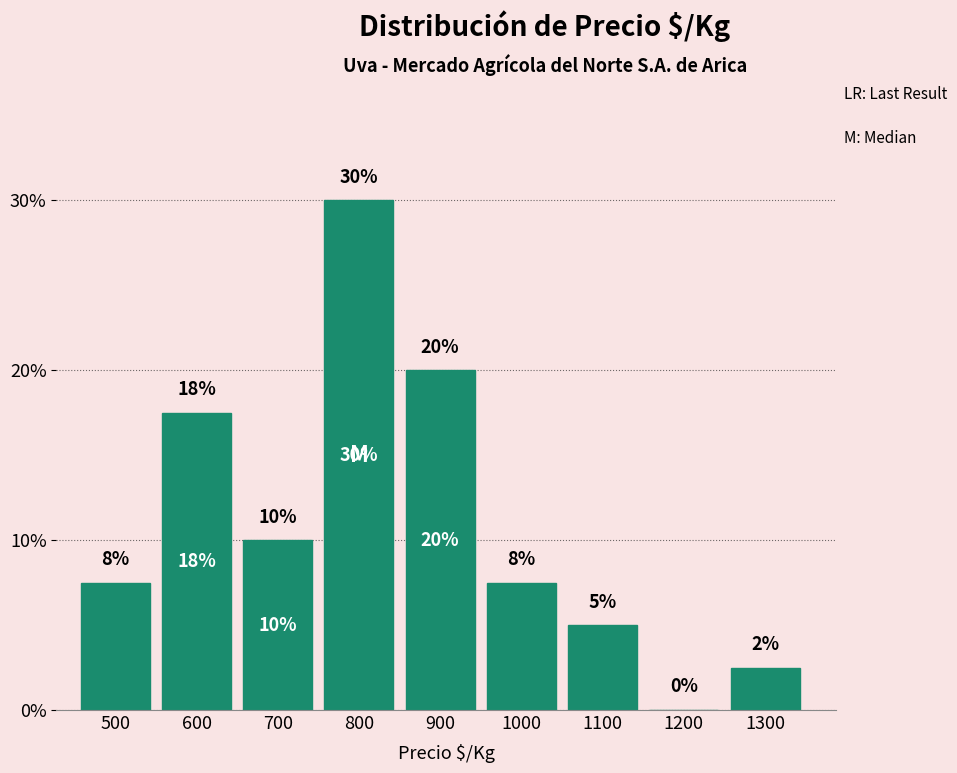

What is the change in value from 700 to 900?

+10.0